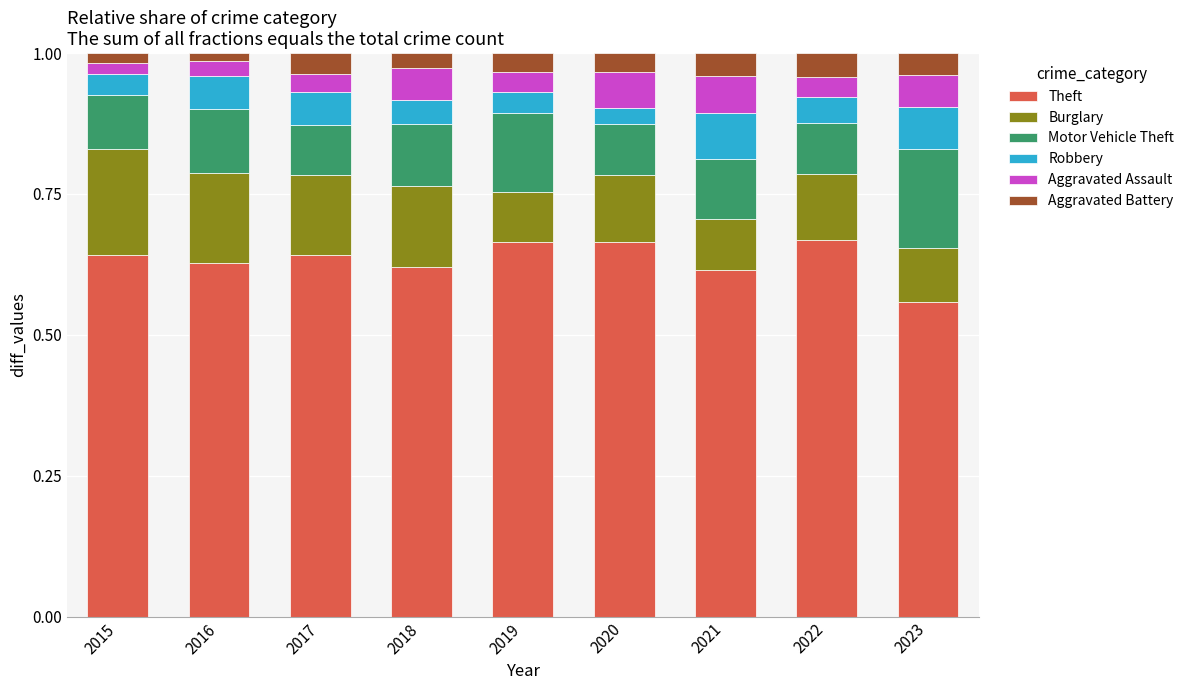

What is the total value across all series at 2020?

1.0